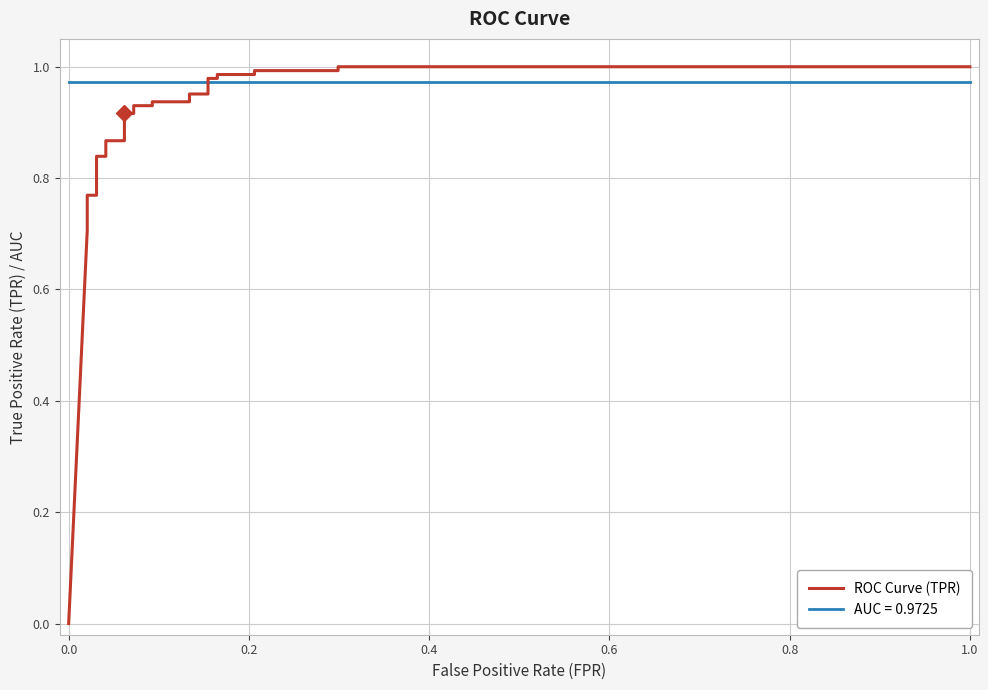

Reading left to right, what are all the values shown in this chart?

0.0	0.7	0.7	0.8	0.8	0.8	0.8	0.8	0.8	0.9	0.9	0.9	0.9	0.9	0.9	0.9	0.9	1.0	1.0	1.0	1.0	1.0	1.0	1.0	1.0	1.0	1.0